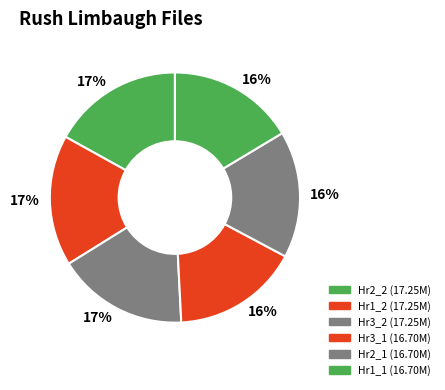

Count the number of slices in the pie.

6